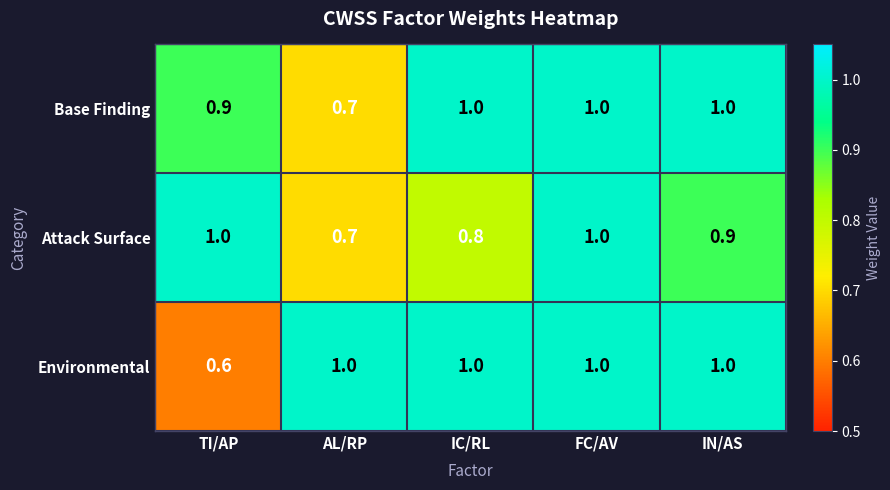

The value of Environmental at IC/RL is 1.4. True or false?

False